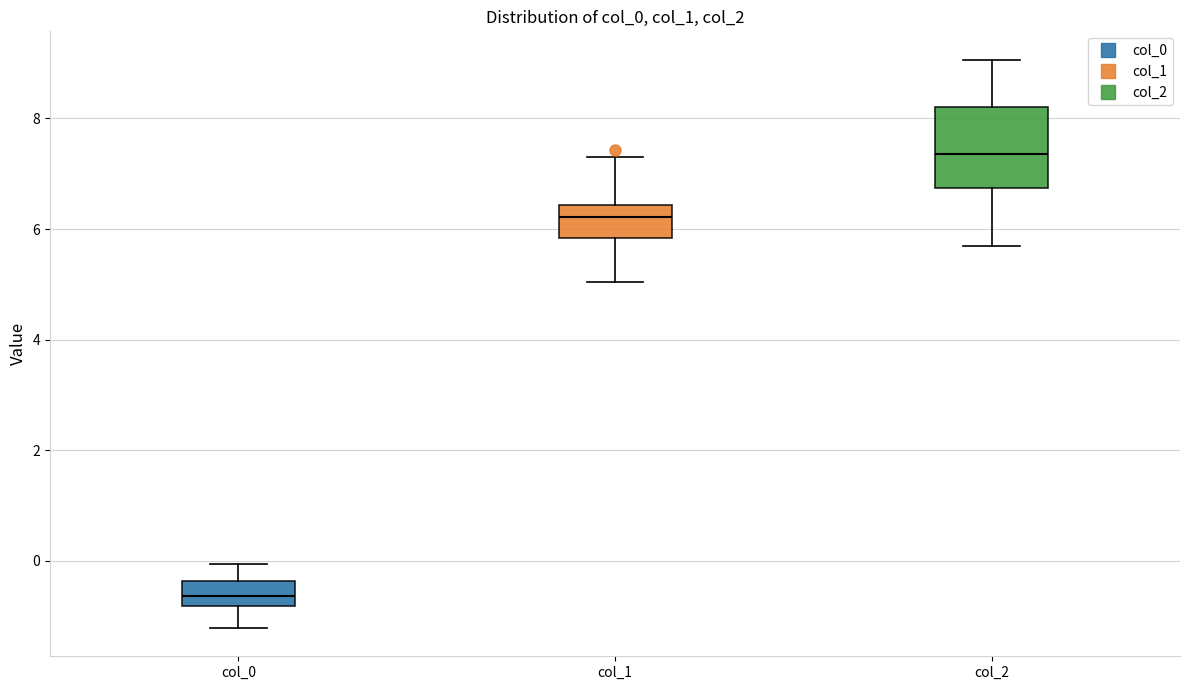

Reading left to right, transcribe this box plot: for each box, give where its median line is, the range the box spans, and where its two whiskers end, as read against the y-axis. The values are not printed on the chart, so give them approximately, as read against the axis.

col_0: median -0.6, box -0.8 to -0.4, whiskers -1.2 to 0.0
col_1: median 6.2, box 5.8 to 6.4, whiskers 5.0 to 7.4
col_2: median 7.4, box 6.8 to 8.2, whiskers 5.6 to 9.0